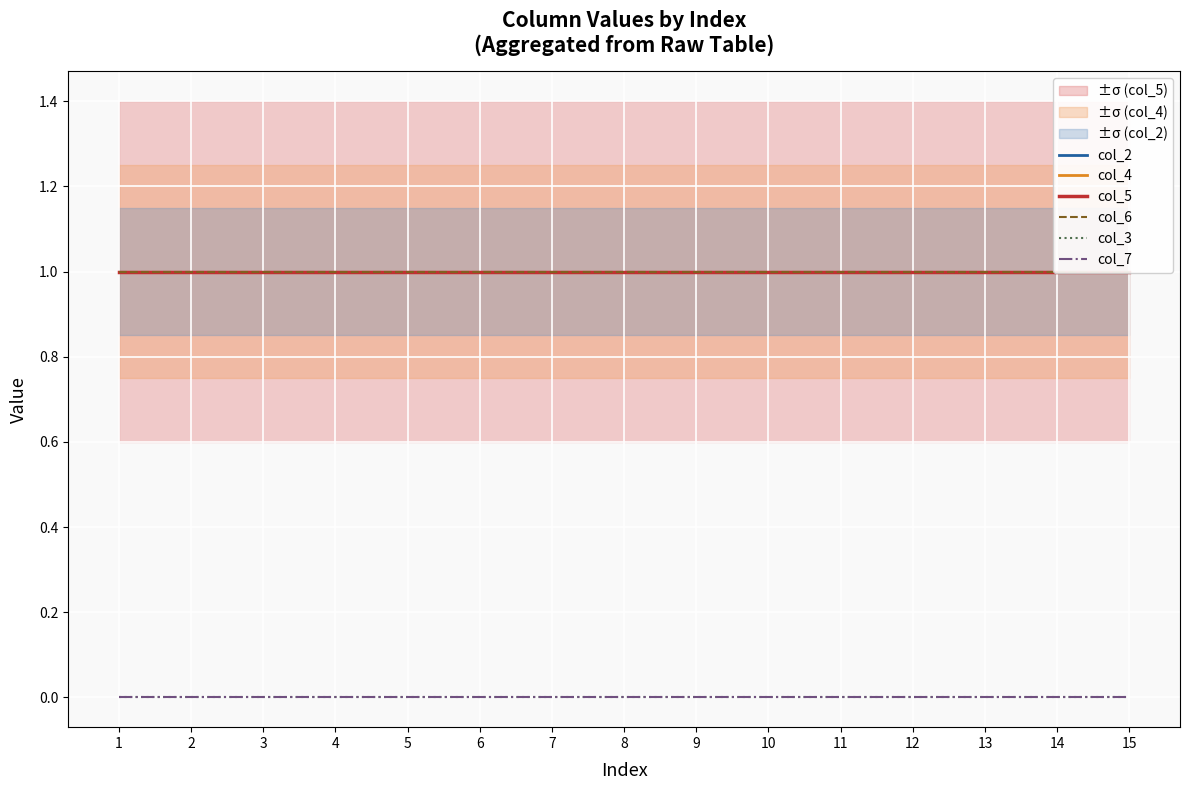

The value of col_2 at 14 is 0. True or false?

False